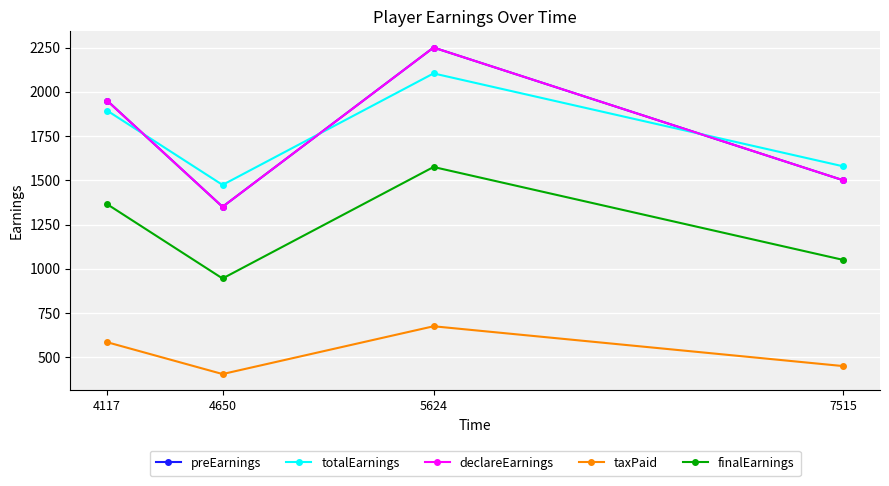

The value of taxPaid at 5624 is 444.1. True or false?

False